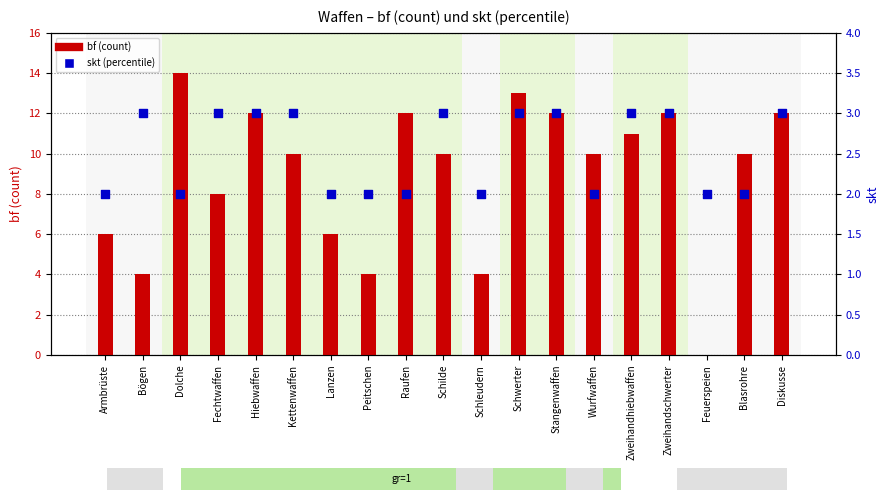

Is the value of skt at Feuerspeien greater than the value of bf at Lanzen?

No